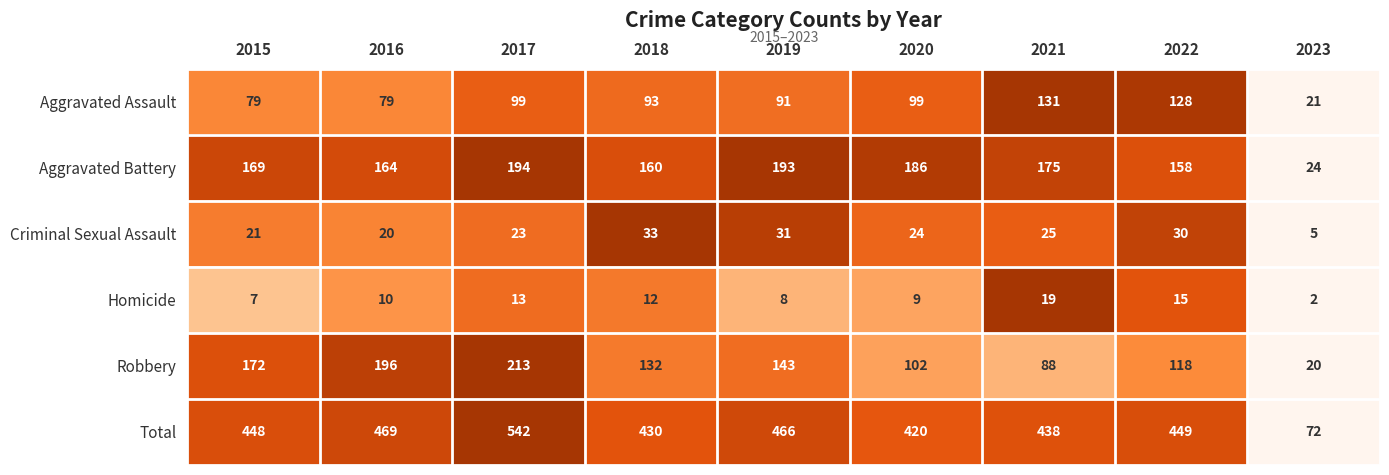

What is the difference between the highest and lowest values at 2017?

529